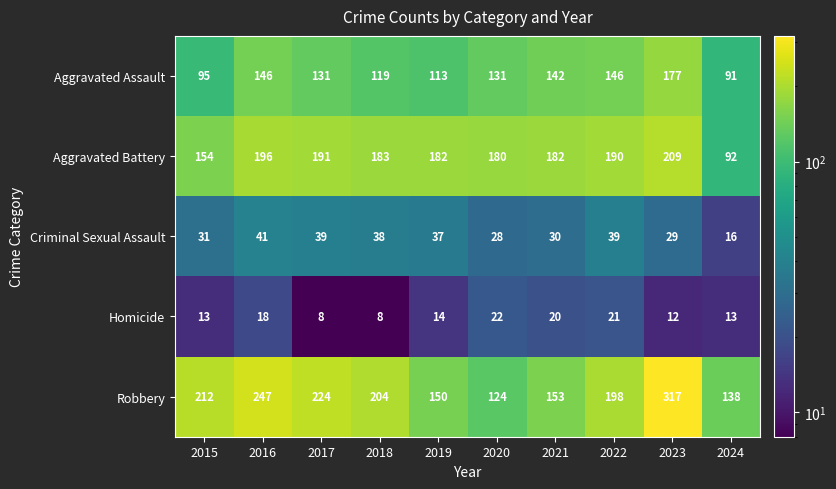

What is the difference between the highest and lowest values at 2016?

229